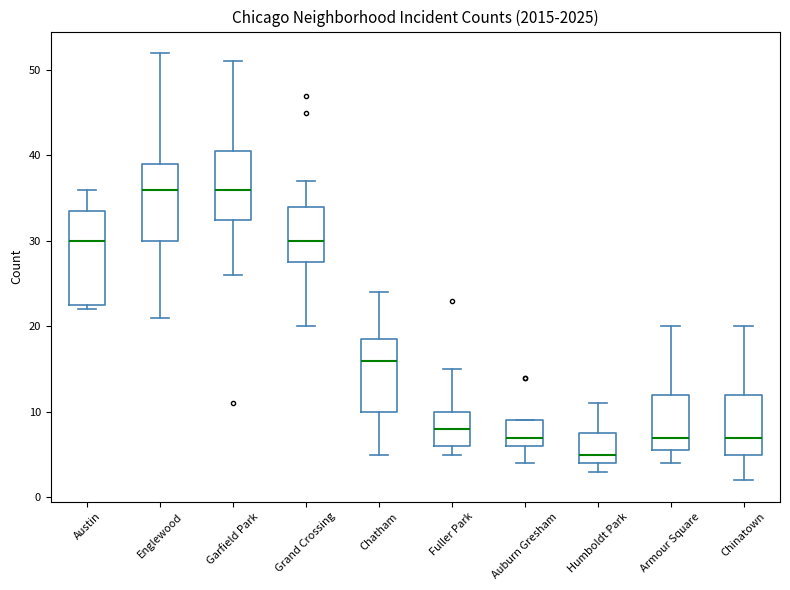

Reading left to right, read every box against the y-axis: the position of its median line, the range the box covers, and the ends of its whiskers. The values are not printed on the chart, so give them approximately, as read against the axis.

Austin: median 30, box 23 to 34, whiskers 22 to 36
Englewood: median 36, box 30 to 39, whiskers 21 to 52
Garfield Park: median 36, box 33 to 41, whiskers 26 to 51
Grand Crossing: median 30, box 28 to 34, whiskers 20 to 37
Chatham: median 16, box 10 to 19, whiskers 5 to 24
Fuller Park: median 8, box 6 to 10, whiskers 5 to 15
Auburn Gresham: median 7, box 6 to 9, whiskers 4 to 9
Humboldt Park: median 5, box 4 to 8, whiskers 3 to 11
Armour Square: median 7, box 6 to 12, whiskers 4 to 20
Chinatown: median 7, box 5 to 12, whiskers 2 to 20